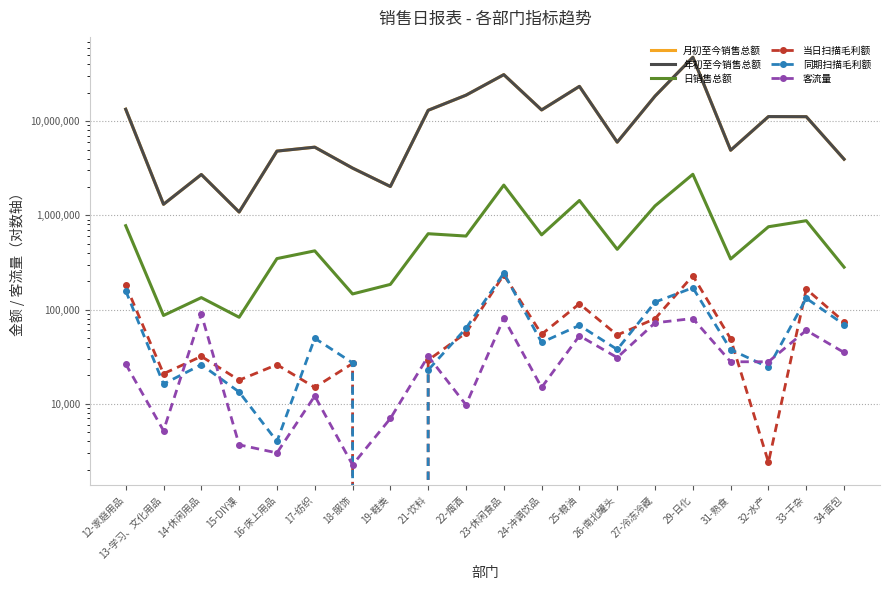

Which series changed the most between 15-DIY课 and 33-干杂?

月初至今销售总额